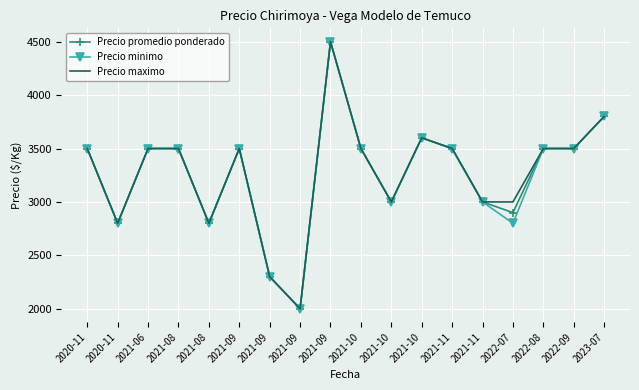

What is the approximate value of Precio minimo at 2021-10, to the nearest 50?

3500